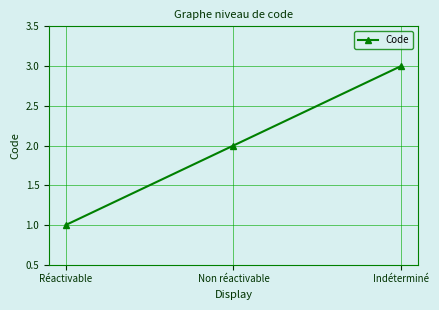

List the labels in order of value, largest first.

Indéterminé, Non réactivable, Réactivable